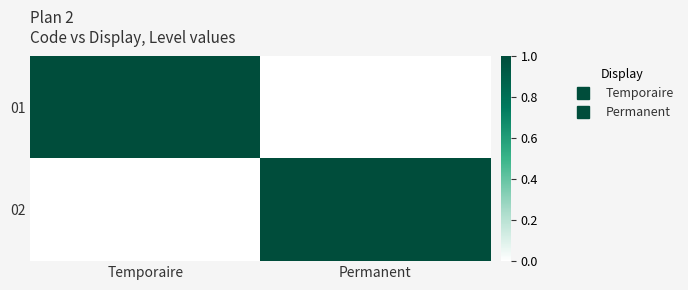

How many distinct data groups are displayed?

2